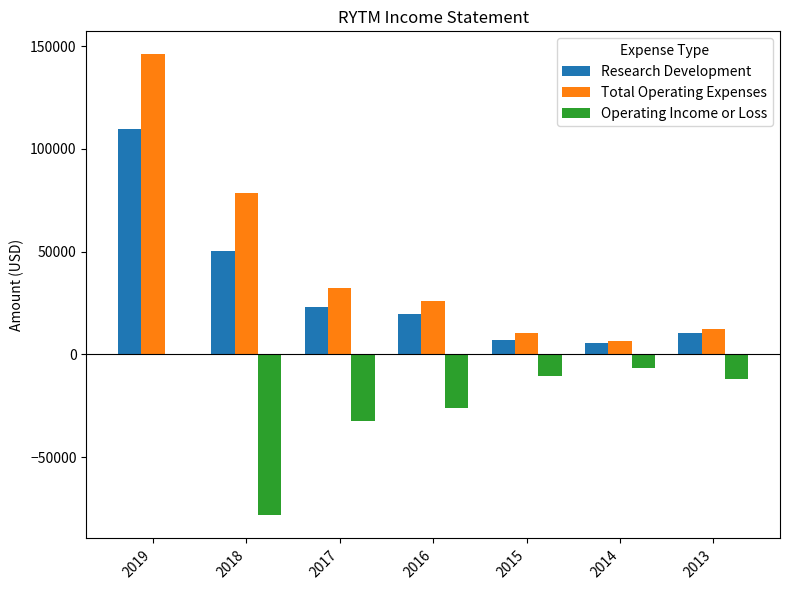

At which category is the sum across all series the highest?

2019